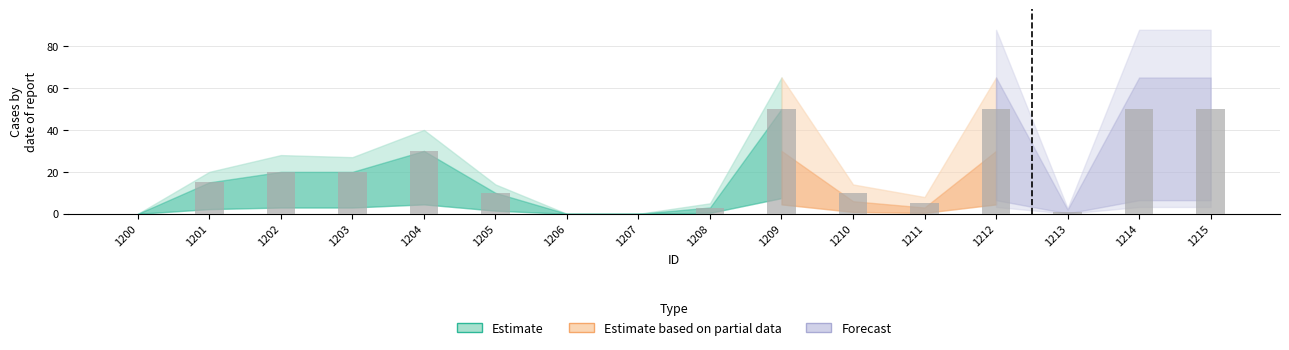

Reading left to right, transcribe all the data shown in this chart.

1200=0	1201=15	1202=20	1203=20	1204=30	1205=10	1206=0	1207=0	1208=3	1209=50	1210=10	1211=5	1212=50	1213=1	1214=50	1215=50